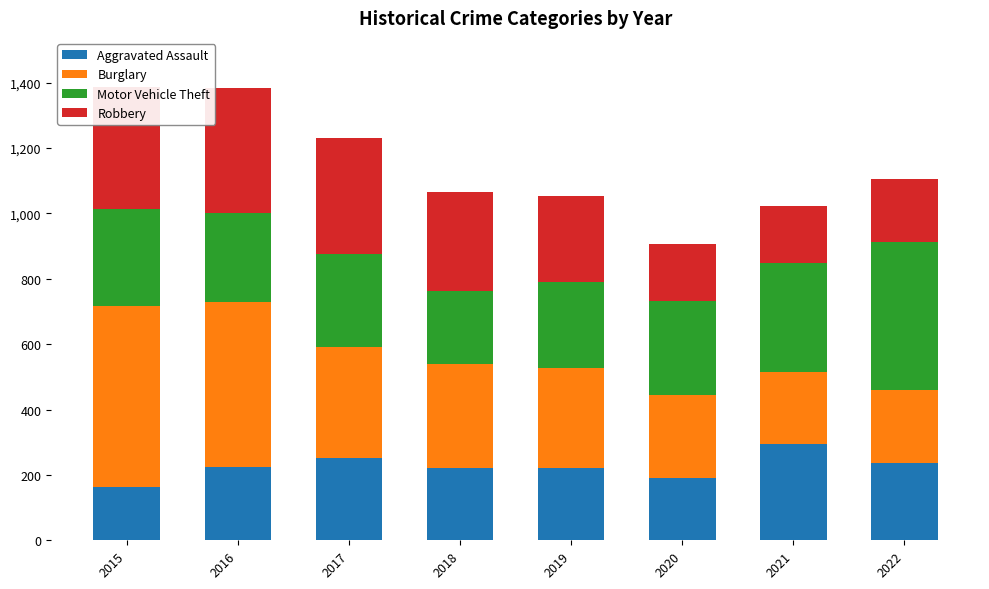

What is the total value across all series at 2018?

1066